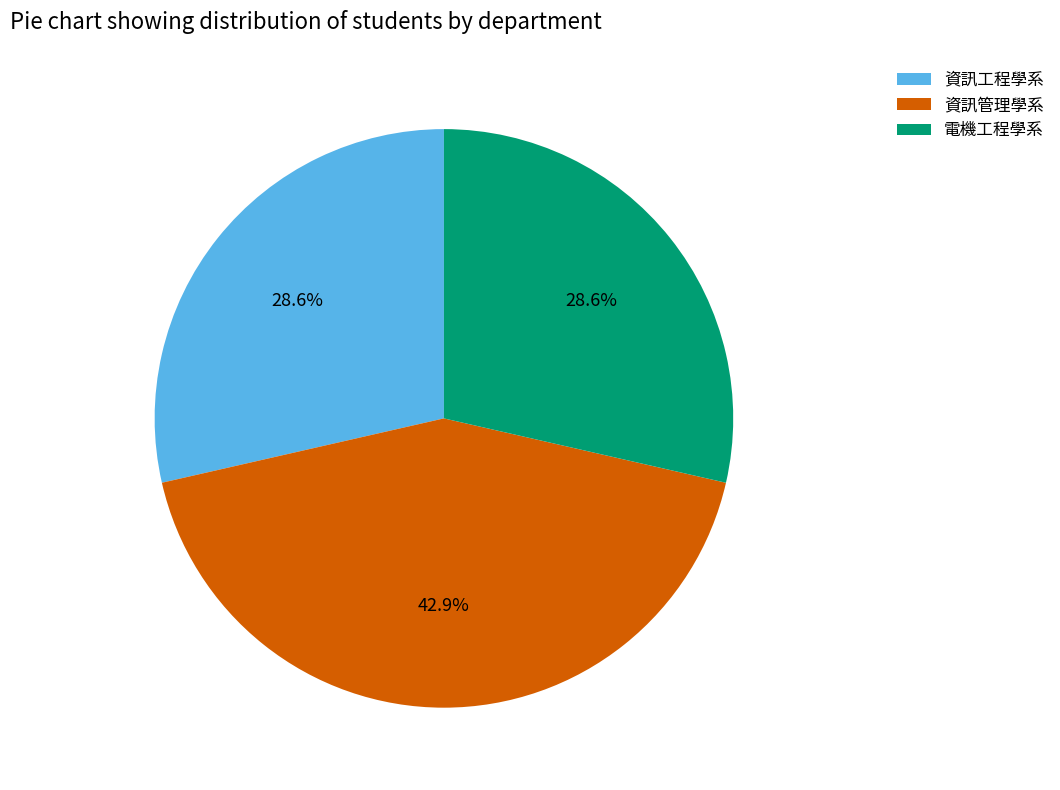

Combined, do 資訊管理學系 and 資訊工程學系 account for over 50%?

Yes